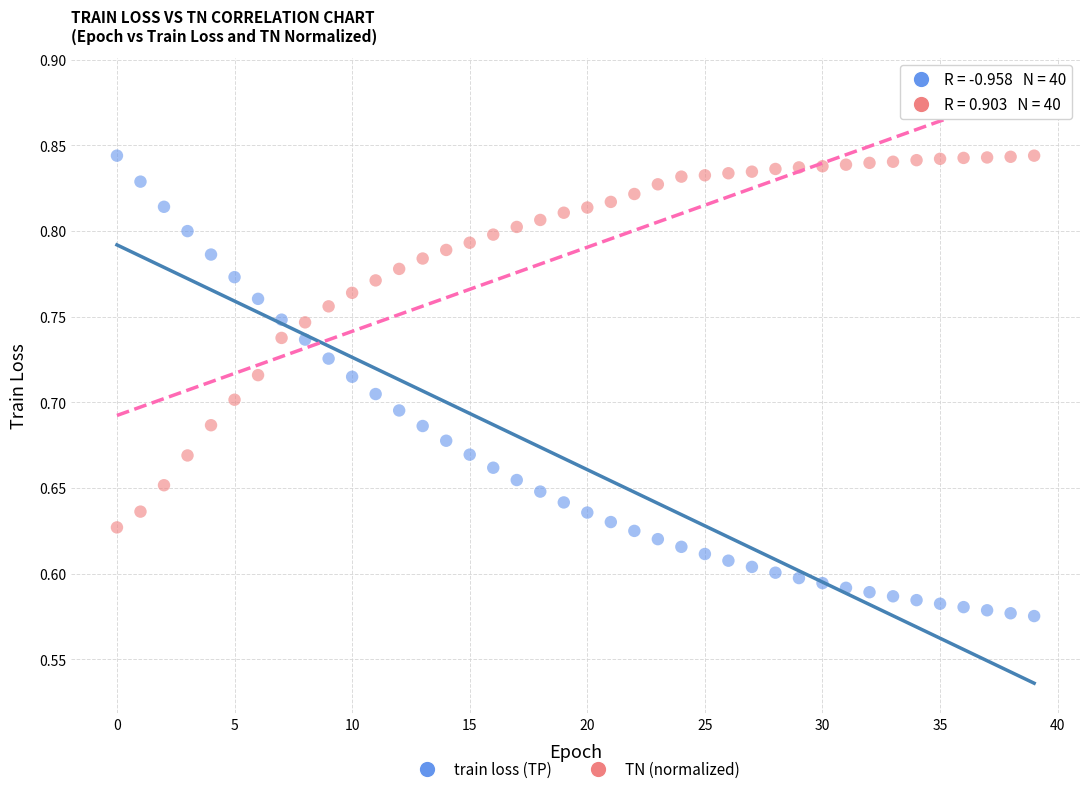

Which series has the largest Y range (max minus min)?

train loss (TP)